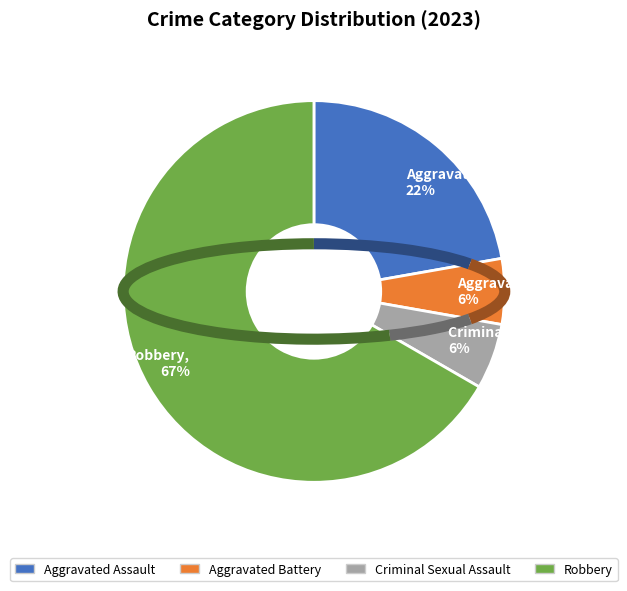

True or false: Aggravated Battery accounts for 6% of the total.

True